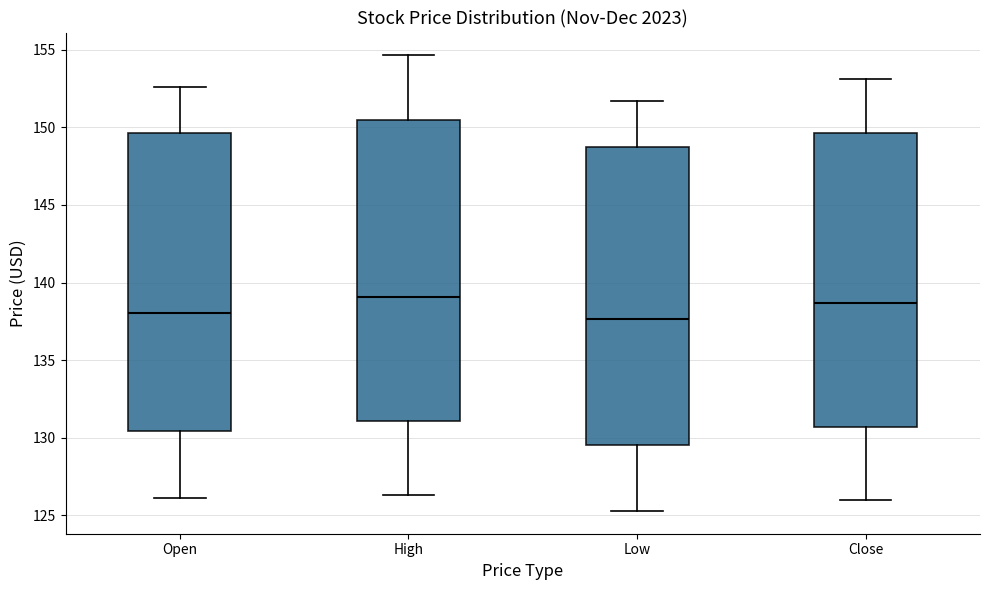

Where does the median line of the box for Low sit on the y-axis? The values are not printed on the chart, so give them approximately, as read against the axis.

137.5